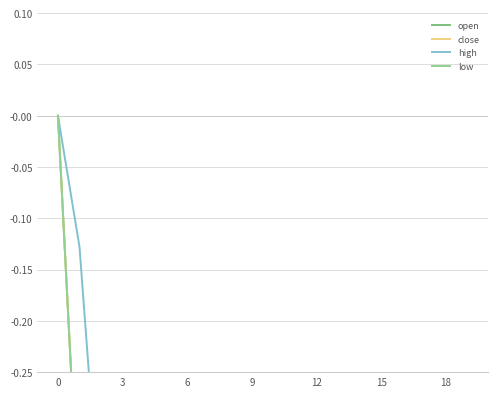

True or false: open and low intersect in this chart.

False